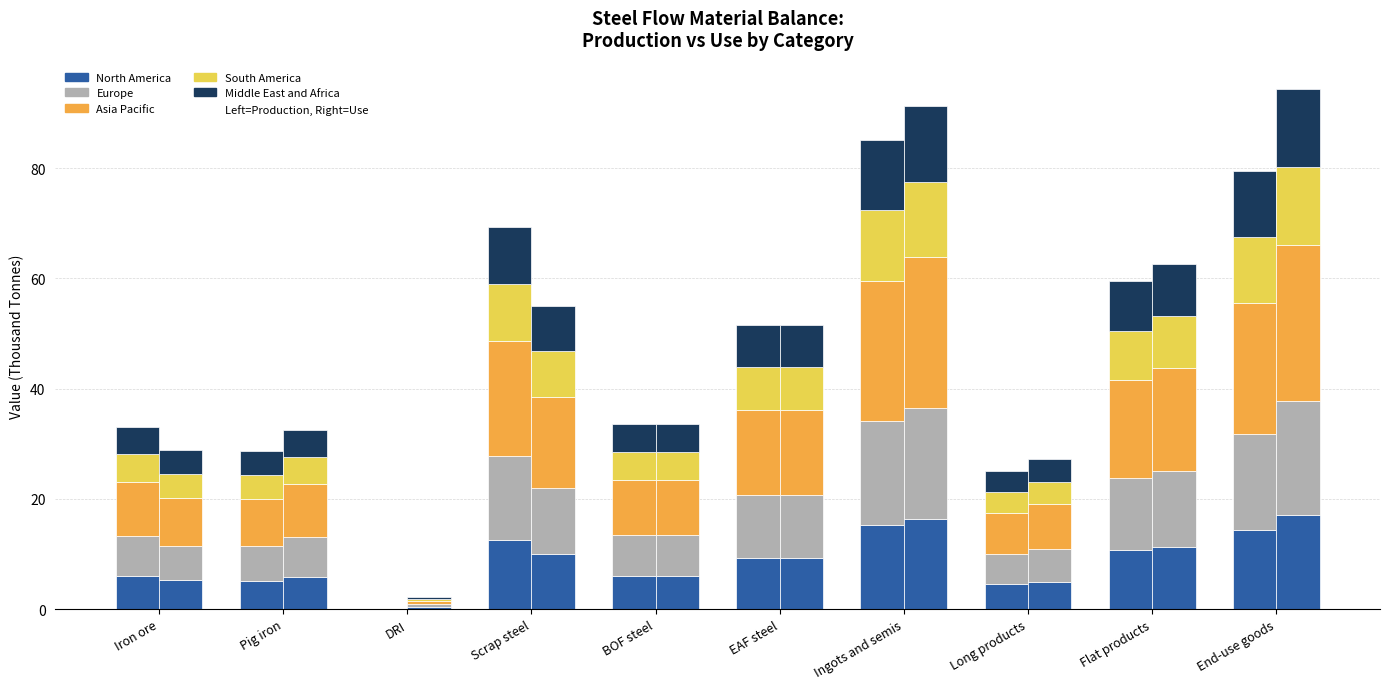

What is the spread (max minus min) of values at BOF steel?

5.0